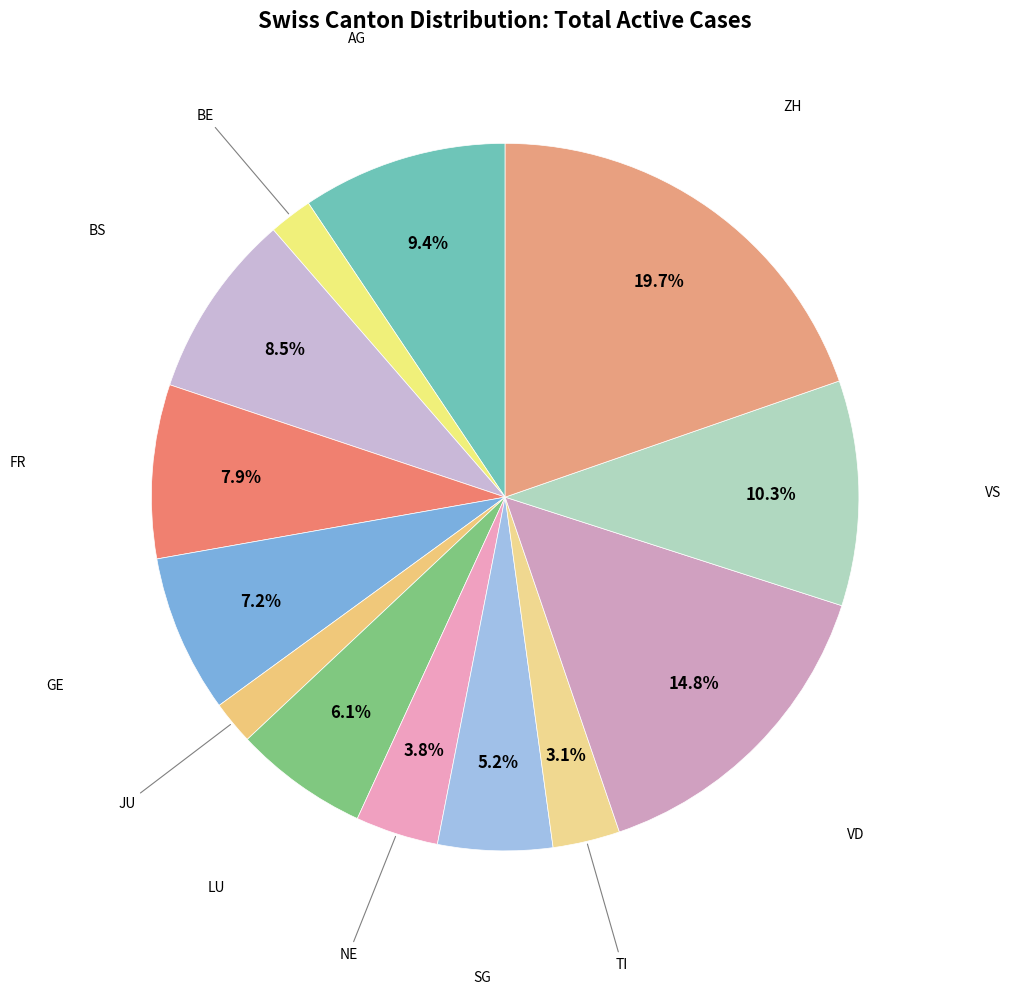

Which category has the smallest portion of the pie?

BE